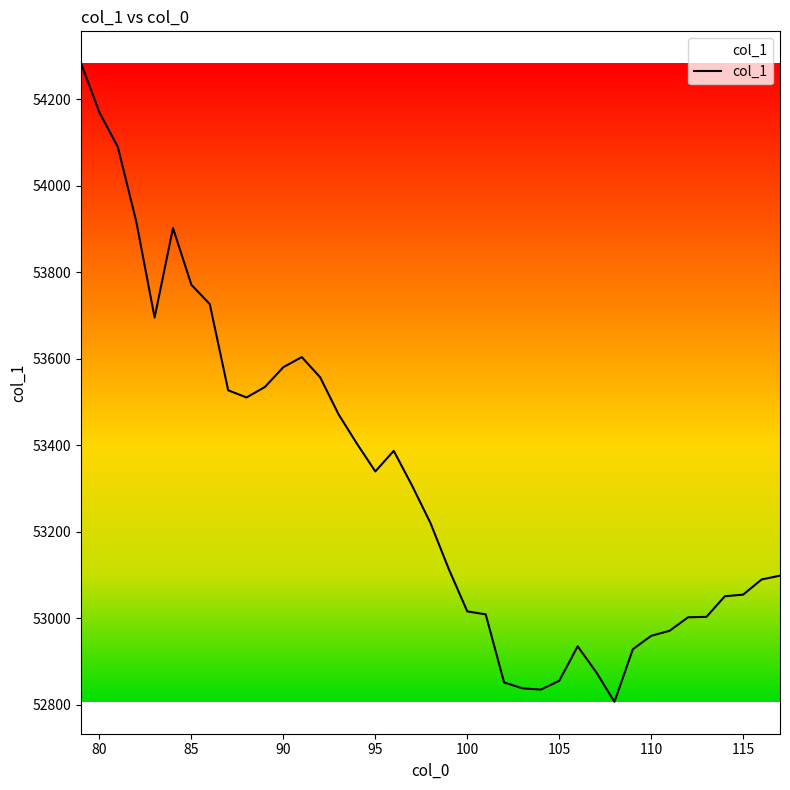

Is this an area chart (filled region under the line)?

No